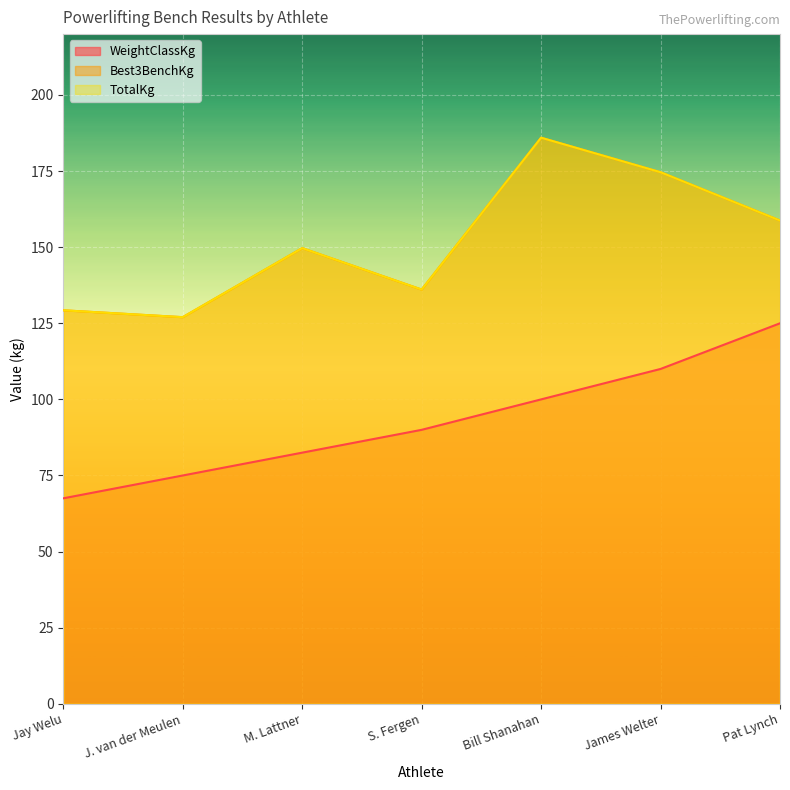

What is the label of the 2nd point from the right?

James Welter